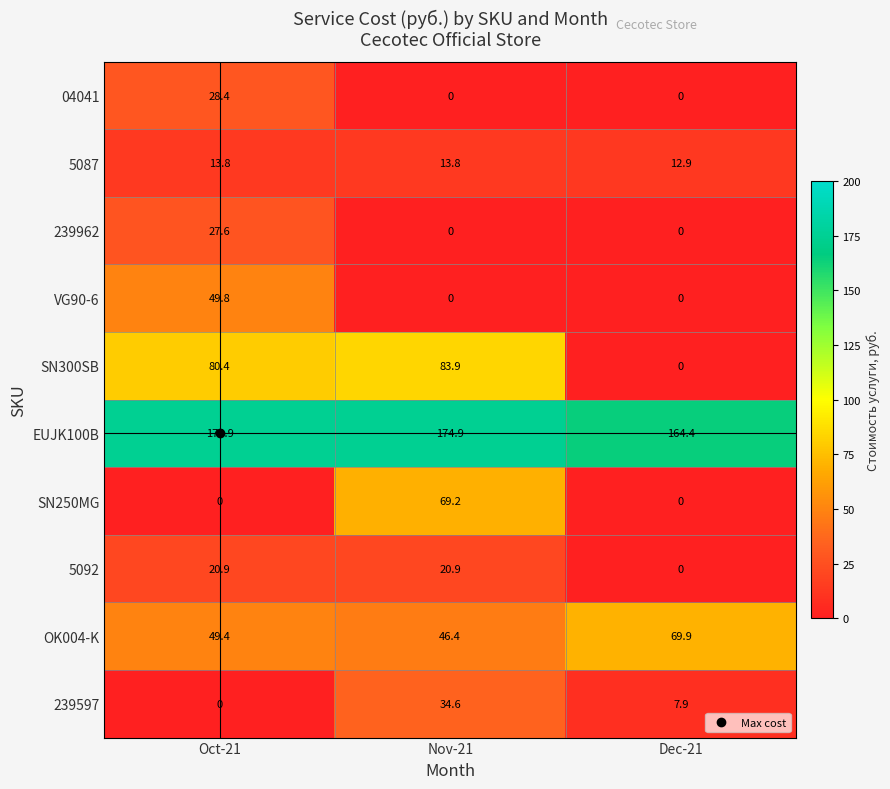

Which series has the largest total across all categories?

EUJK100B